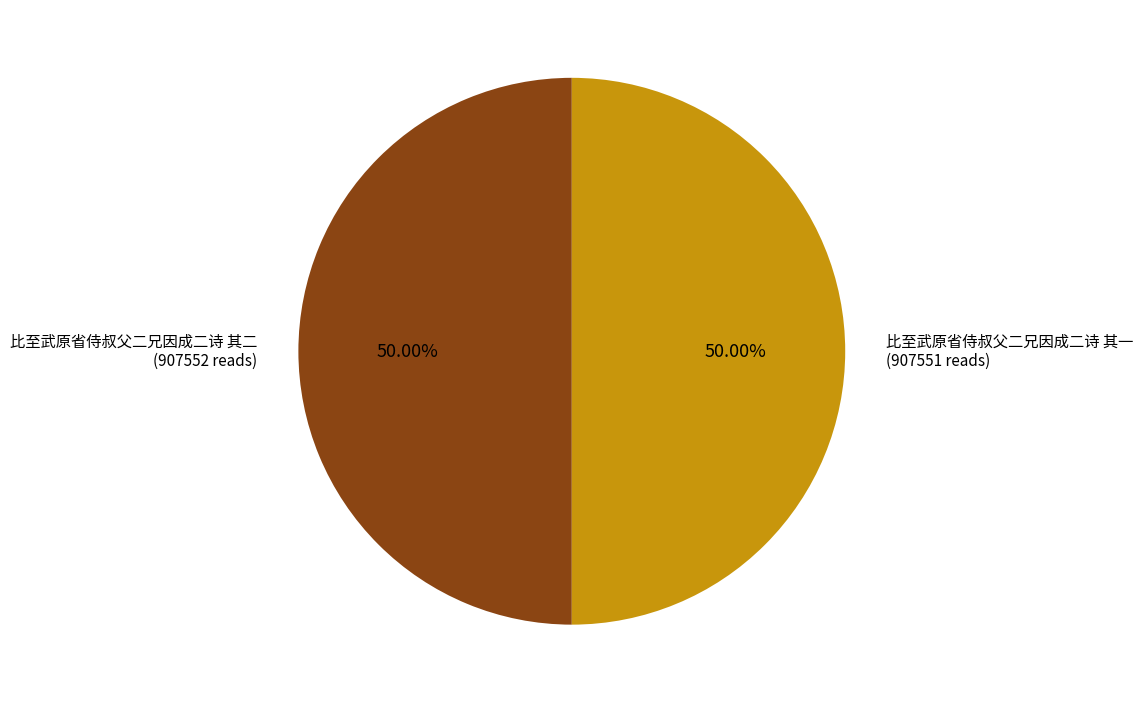

Which slice is the largest?

比至武原省侍叔父二兄因成二诗 其二